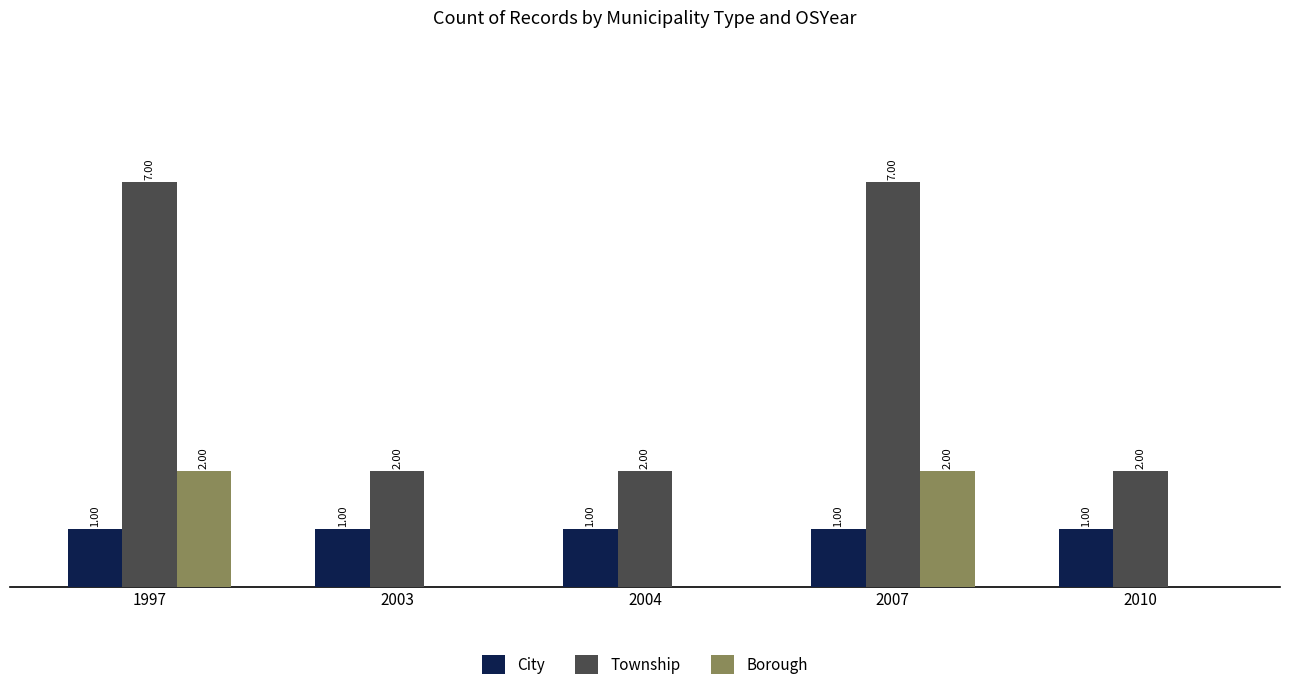

Which series has the largest total across all categories?

Township